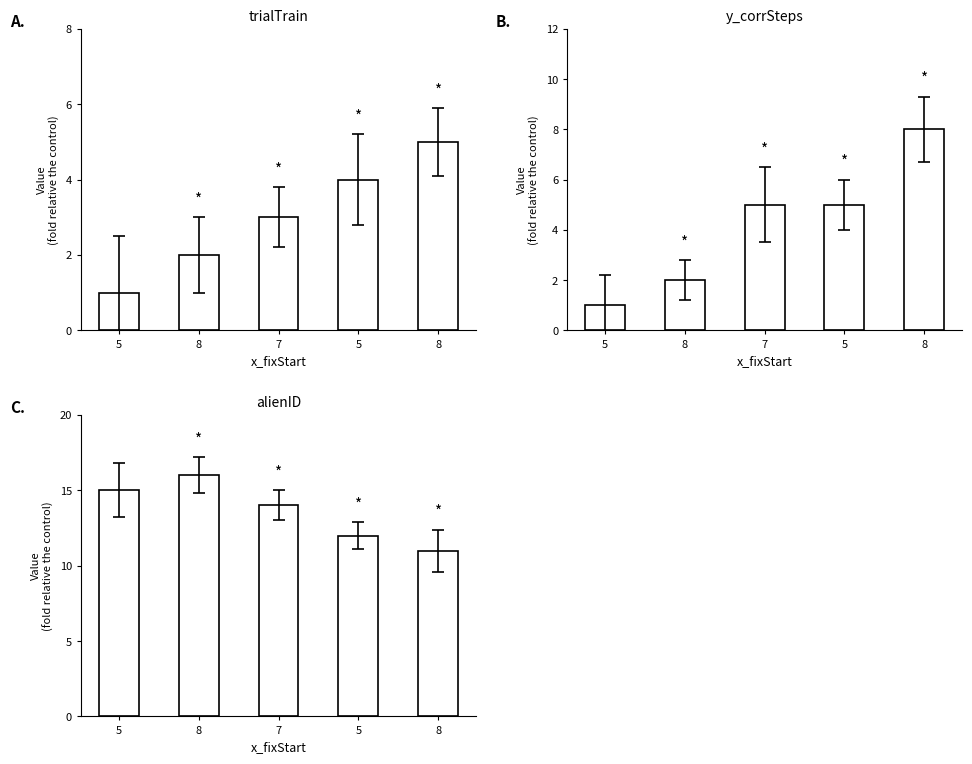

What is the maximum value for trialTrain?

5